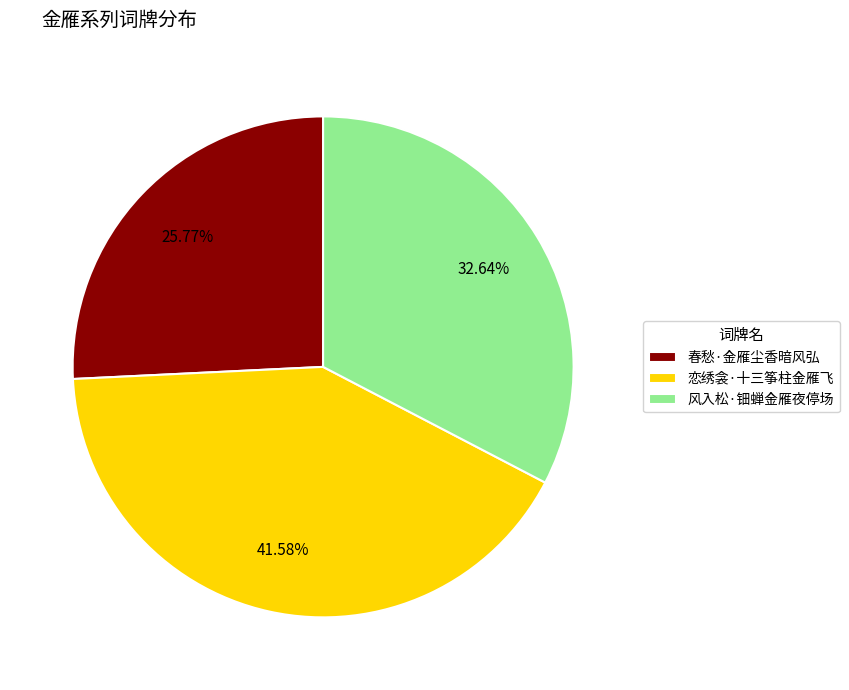

What is the total percentage of 恋绣衾·十三筝柱金雁飞 and 风入松·钿蝉金雁夜停场?

74.2%